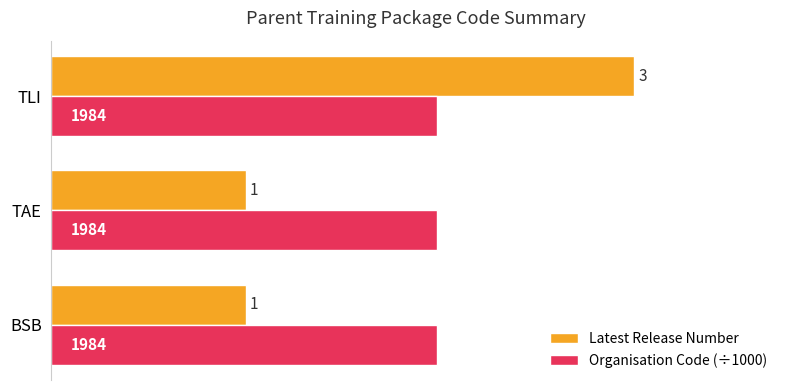

Rank the series at TAE from lowest to highest value.

Latest Release Number, Organisation Code (÷1000)